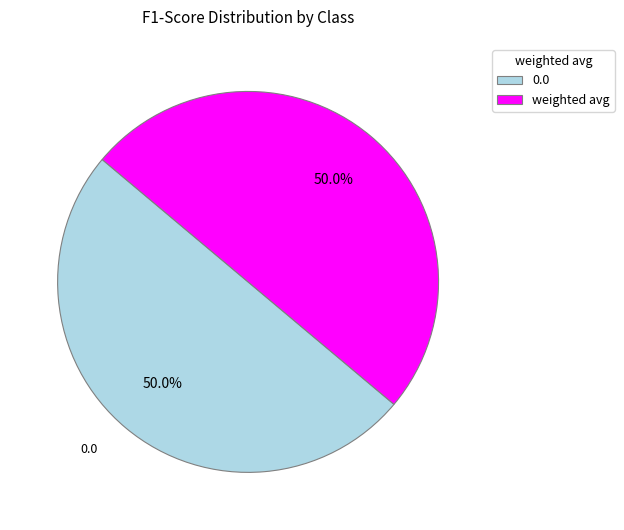

Count the number of slices in the pie.

2